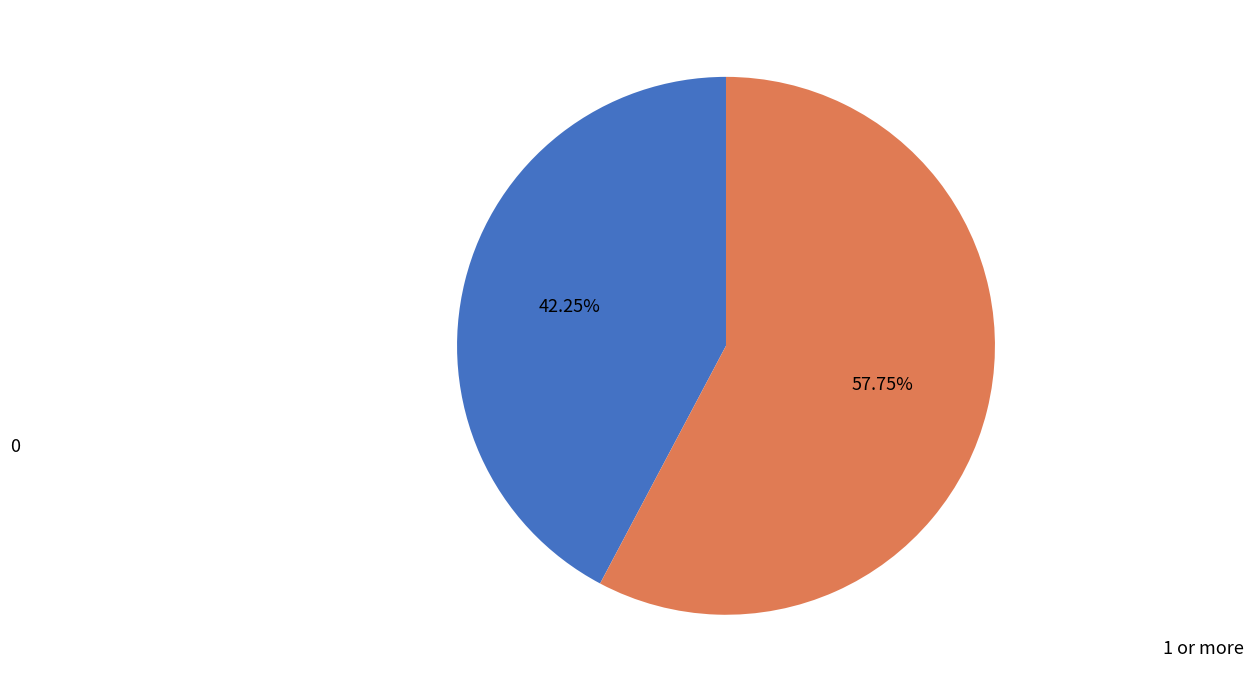

Which has a higher value, 0 or 1 or more?

1 or more